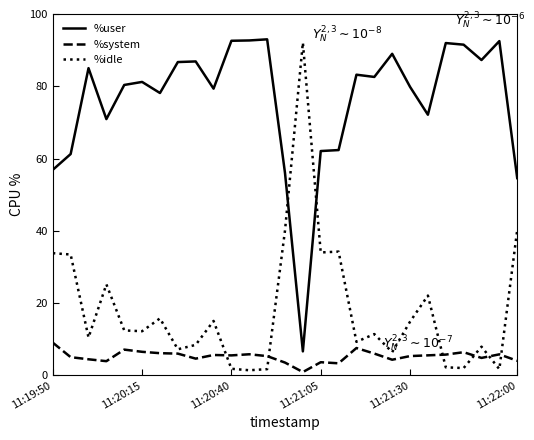

List the series in order of their overall mean, highest first.

%user, %idle, %system